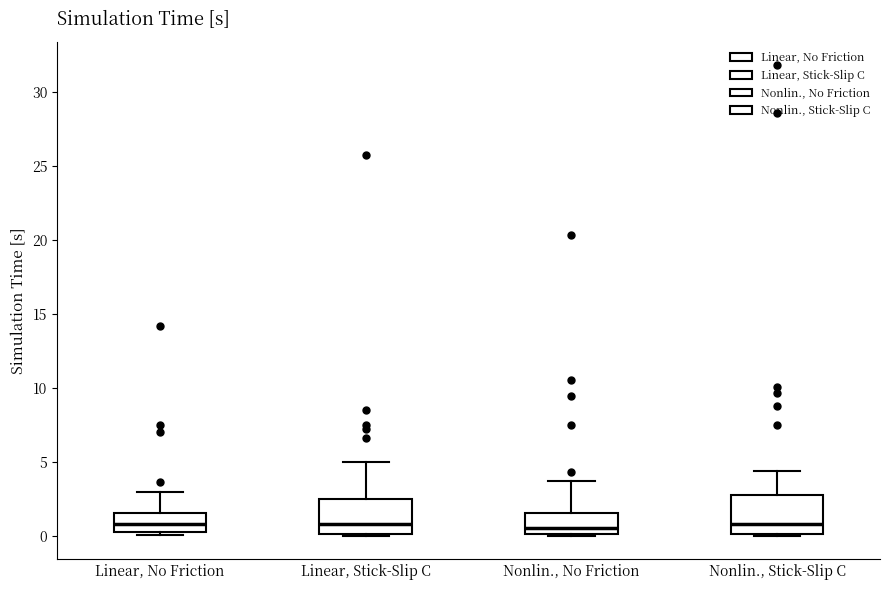

Reading left to right, transcribe this box plot: for each box, give where its median line is, the range the box spans, and where its two whiskers end, as read against the y-axis. The values are not printed on the chart, so give them approximately, as read against the axis.

Linear, No Friction: median 1.0, box 0.5 to 1.5, whiskers 0.0 to 3.0
Linear, Stick-Slip C: median 1.0, box 0.0 to 2.5, whiskers 0.0 to 5.0
Nonlin., No Friction: median 0.5, box 0.0 to 1.5, whiskers 0.0 to 3.5
Nonlin., Stick-Slip C: median 1.0, box 0.0 to 3.0, whiskers 0.0 to 4.5